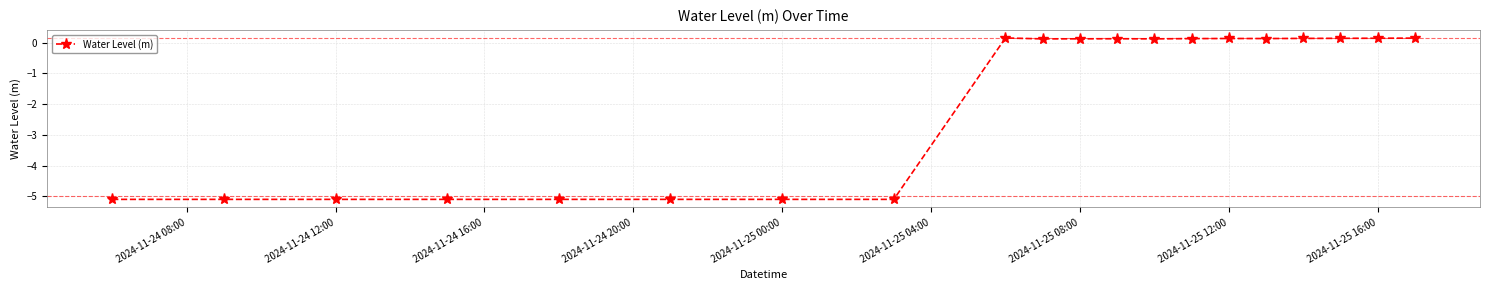

True or false: the data has more than 0 interior local peaks.

True